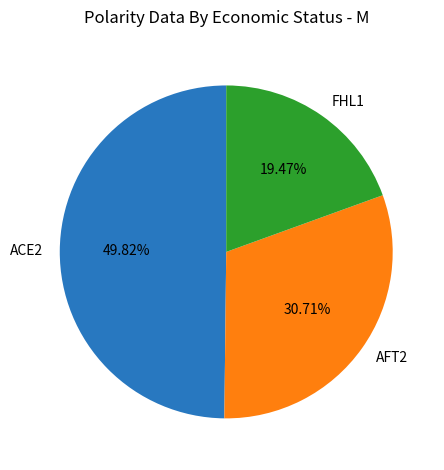

Is AFT2 the majority of the pie?

No